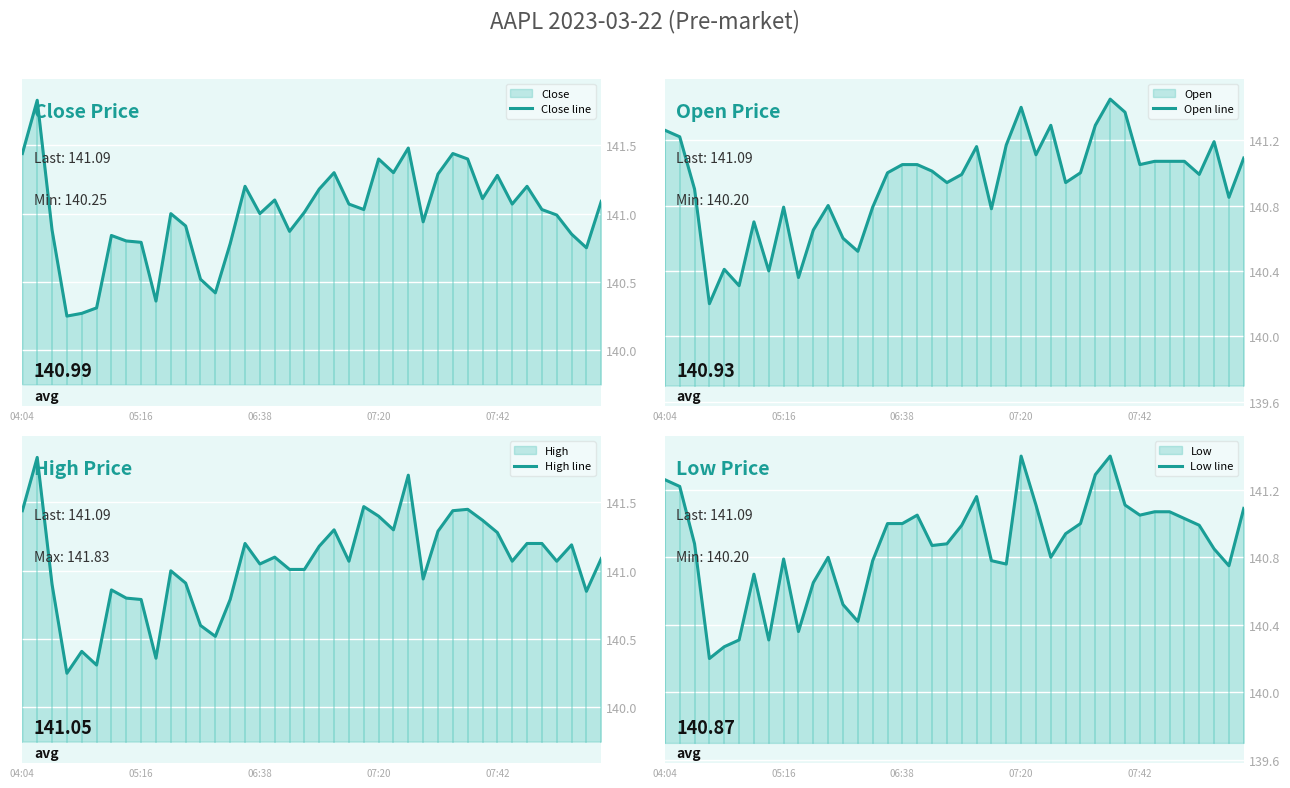

What are all the series names shown in the legend?

Close line, Open line, High line, Low line